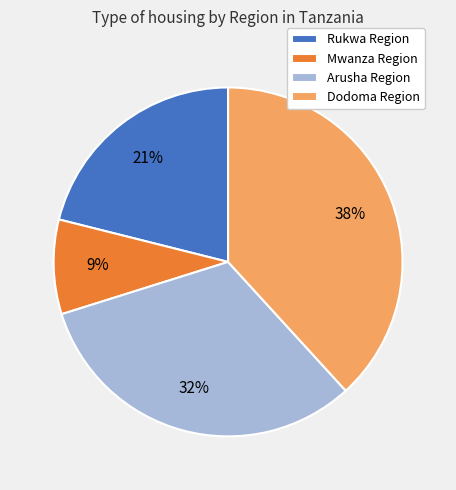

Combined, do Dodoma Region and Rukwa Region account for over 50%?

Yes